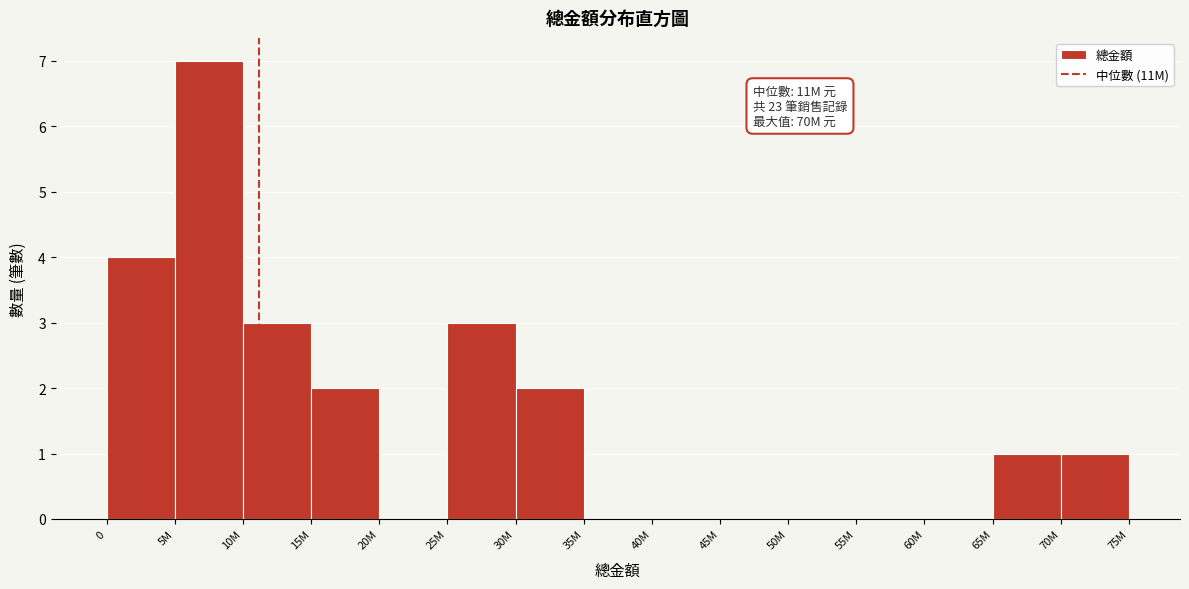

Reading right to left, what are all the values shown in this chart?

70M=1	65M=1	60M=0	55M=0	50M=0	45M=0	40M=0	35M=0	30M=2	25M=3	20M=0	15M=2	10M=3	5M=7	0=4